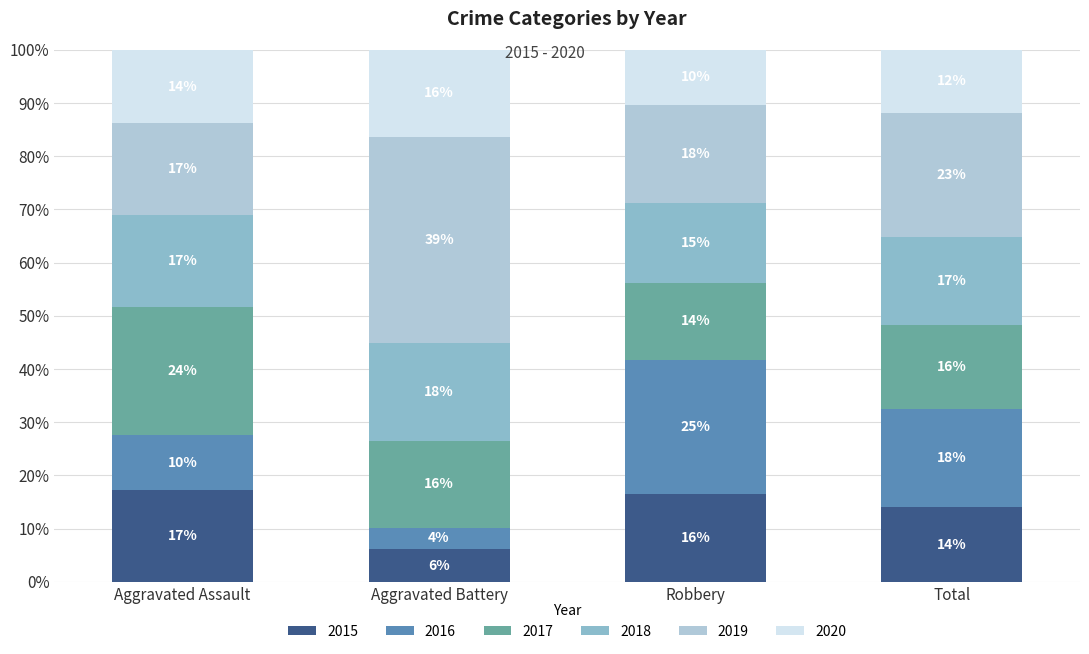

Does the chart contain stacked bars?

Yes